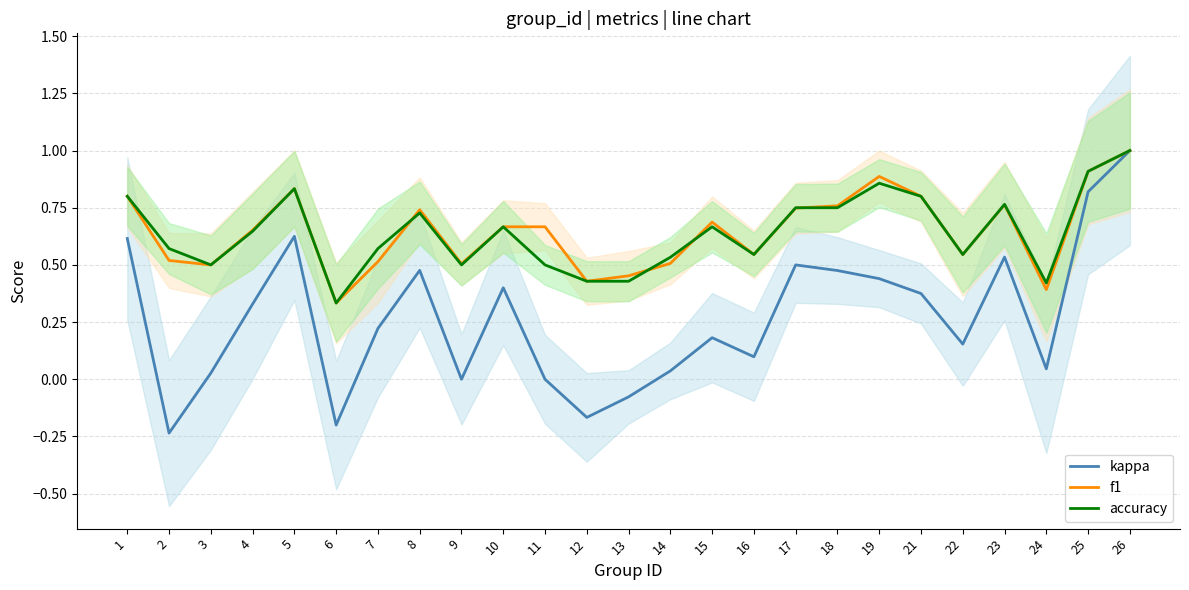

What is the value of the f1 point at the 12th from the left?

0.4